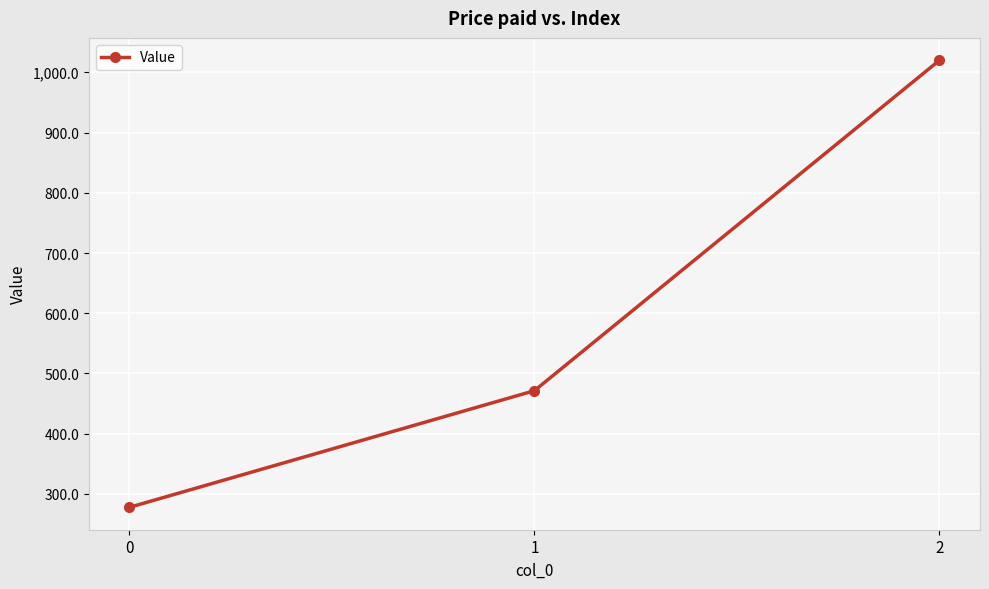

What value does the data have at 1?

471.4